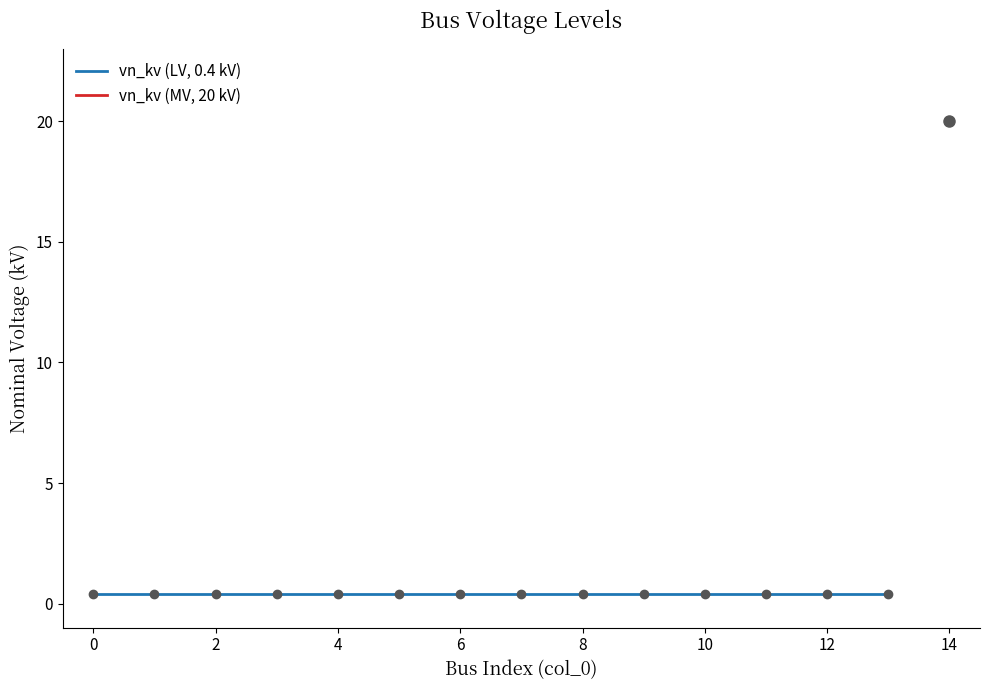

Does the chart have visible grid lines?

No